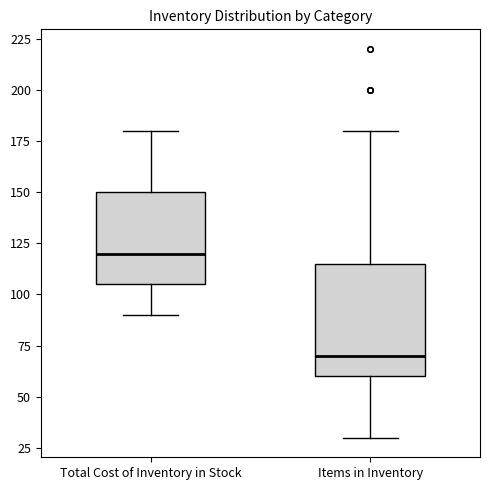

Reading left to right, read every box against the y-axis: the position of its median line, the range the box covers, and the ends of its whiskers. The values are not printed on the chart, so give them approximately, as read against the axis.

Total Cost of Inventory in Stock: median 120, box 105 to 150, whiskers 90 to 180
Items in Inventory: median 70, box 60 to 115, whiskers 30 to 180